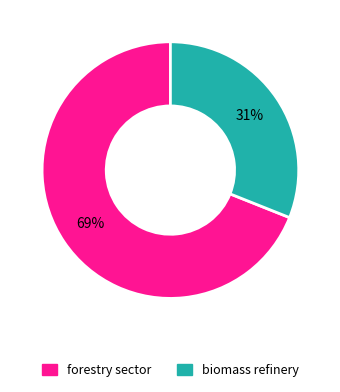

Does any single category account for the majority?

Yes